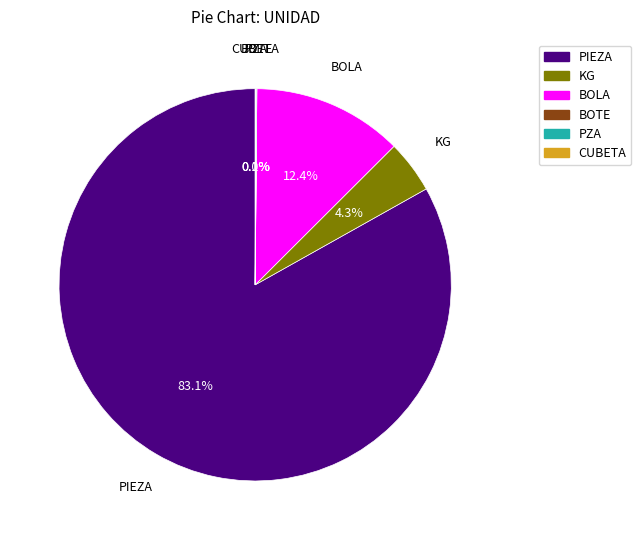

What percentage is NOT represented by BOLA?

87.6%